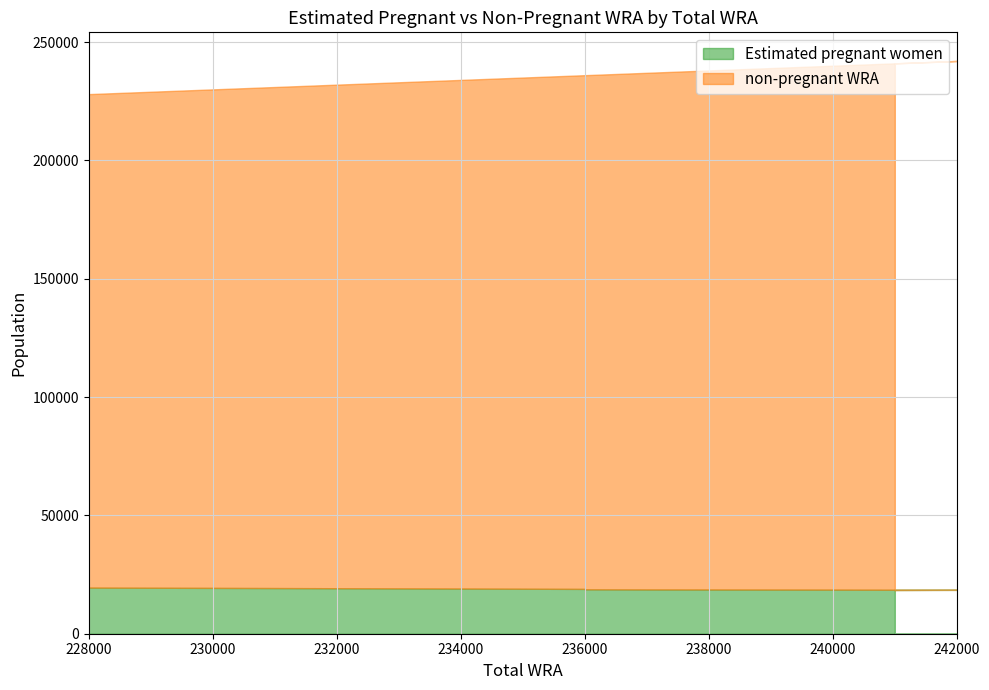

True or false: non-pregnant WRA has a value of 212774.5 at 232000.

True